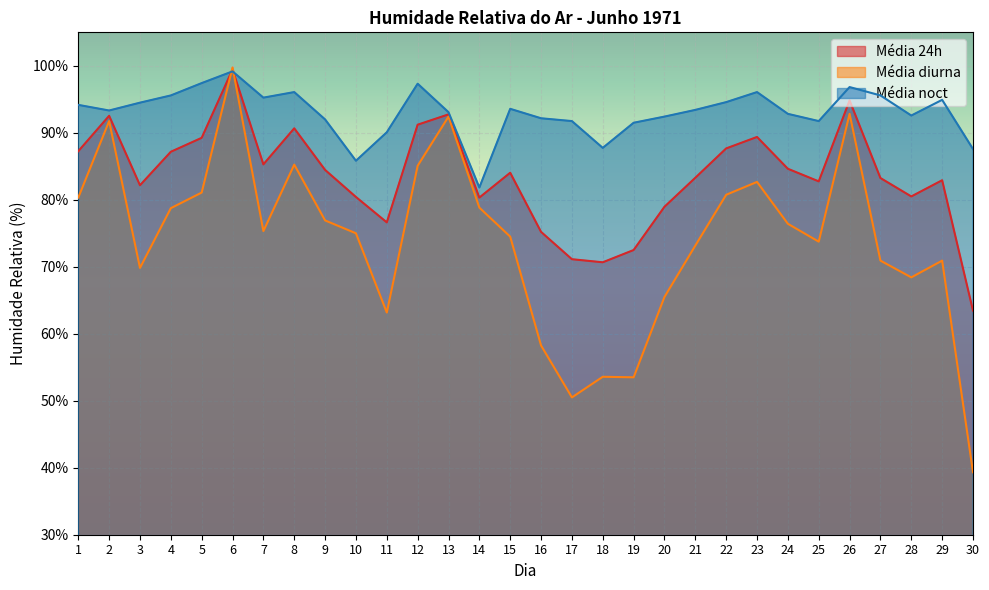

At which label is Média 24h closest to 81?

28